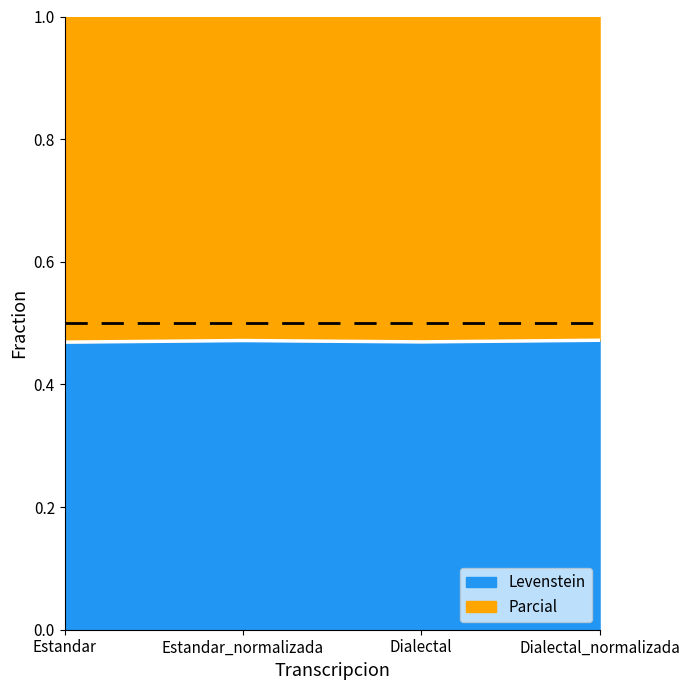

What is the average value?

0.5